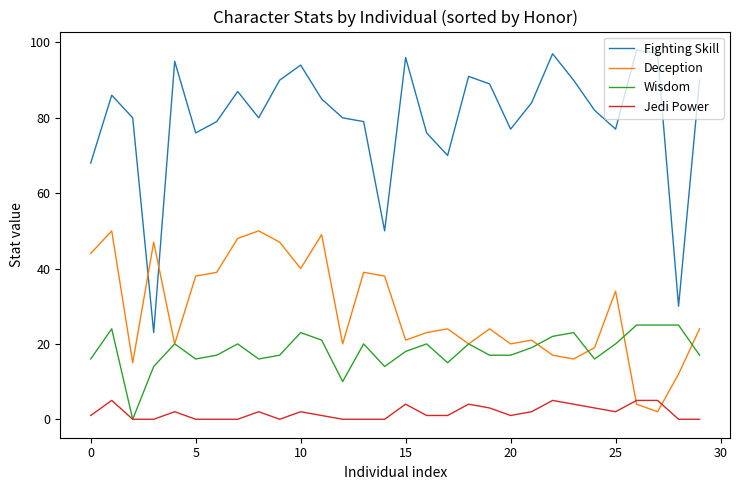

True or false: Jedi Power and Fighting Skill intersect in this chart.

False